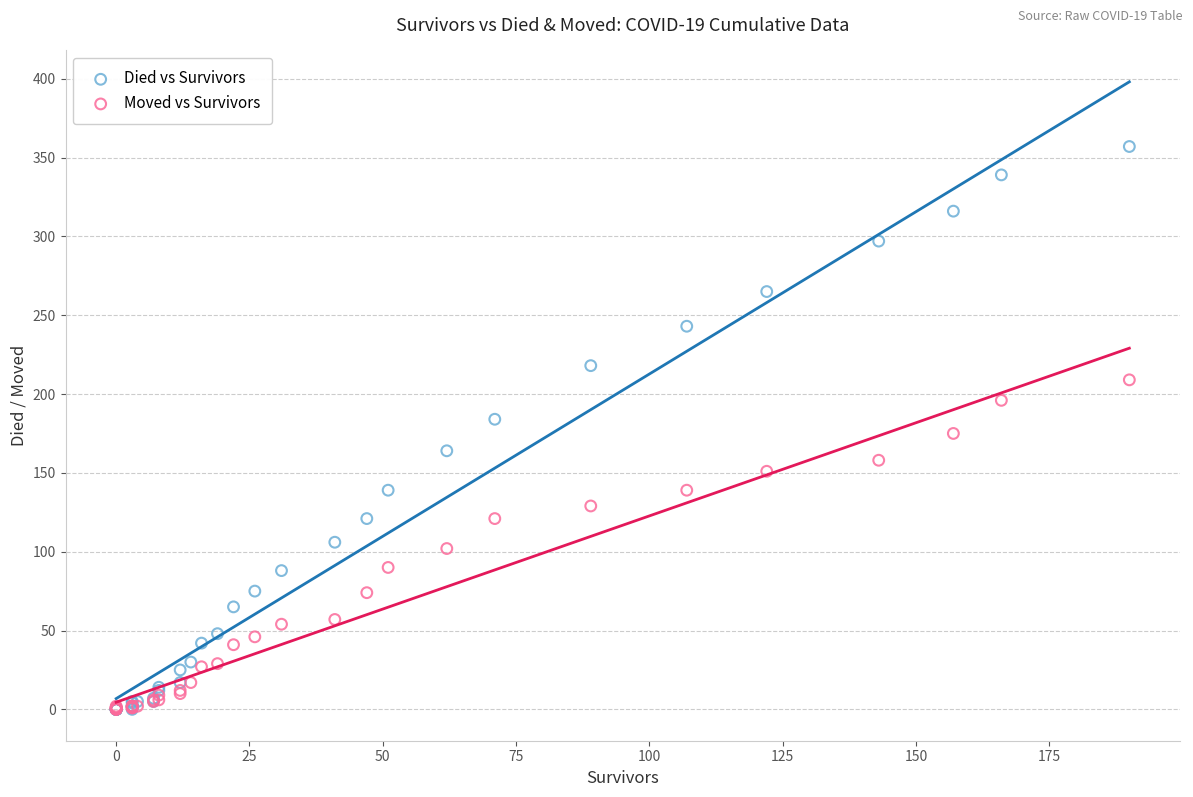

What are all the series names shown in the legend?

Died vs Survivors, Moved vs Survivors